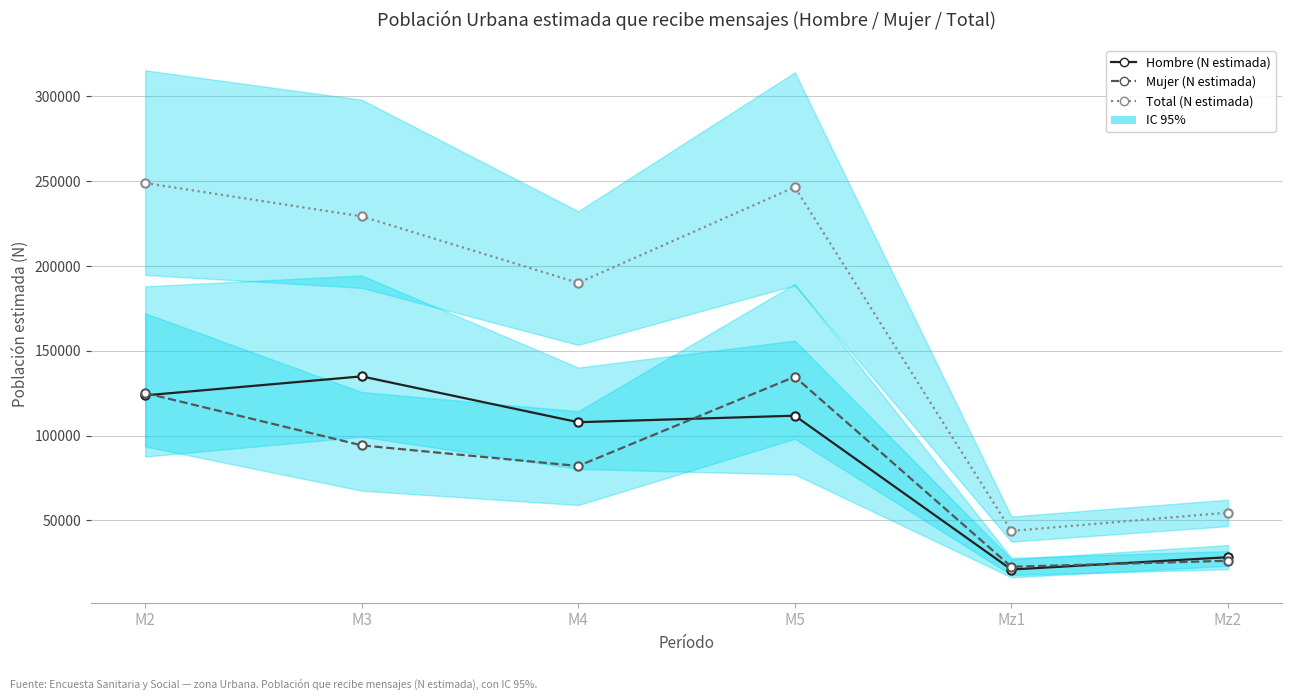

Which series has the largest total across all categories?

Total (N estimada)